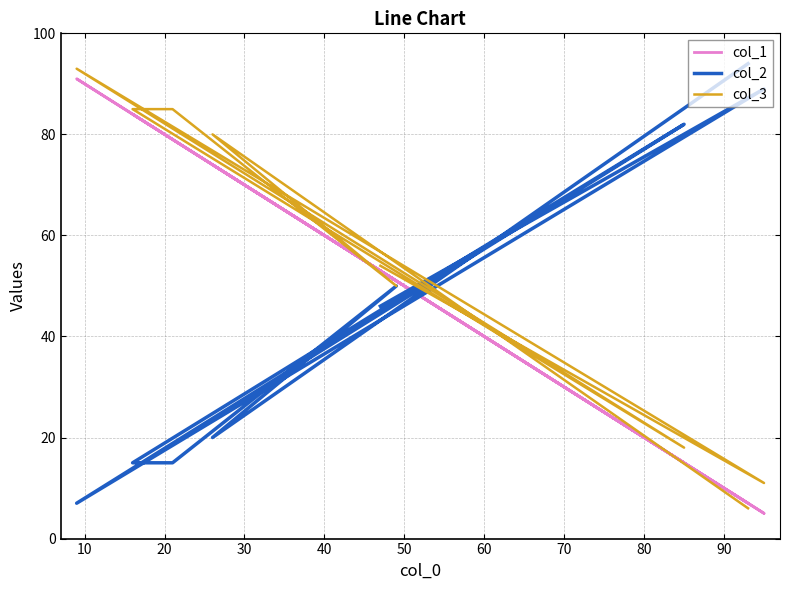

What is the average value of the col_1 series?

50